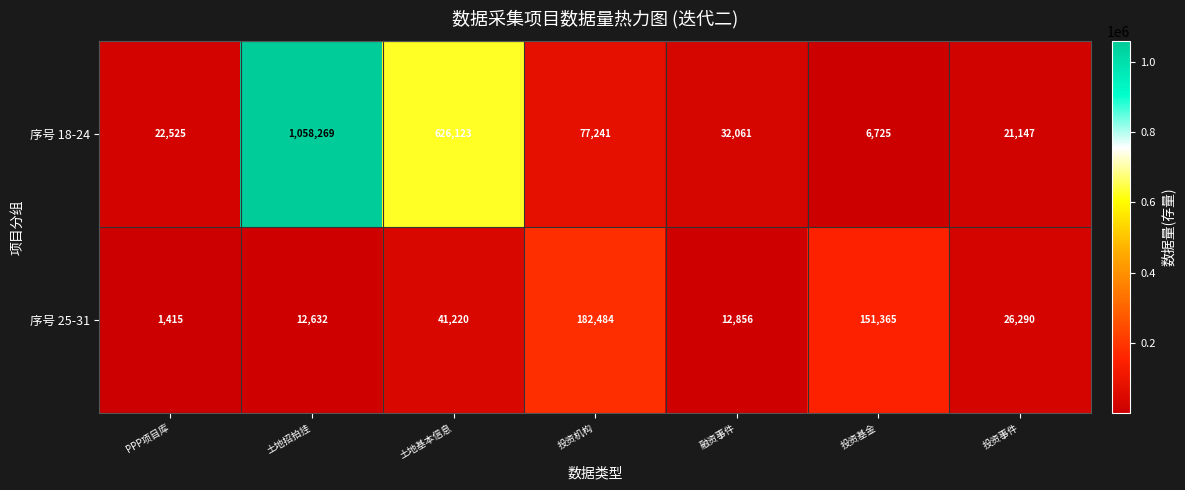

Which category has the highest value in the 序号 25-31 series?

投资机构